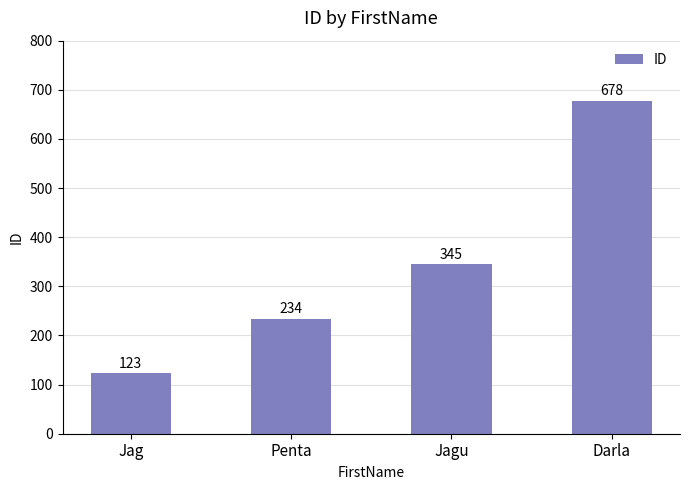

What is the approximate value at Jagu, to the nearest 100?

300